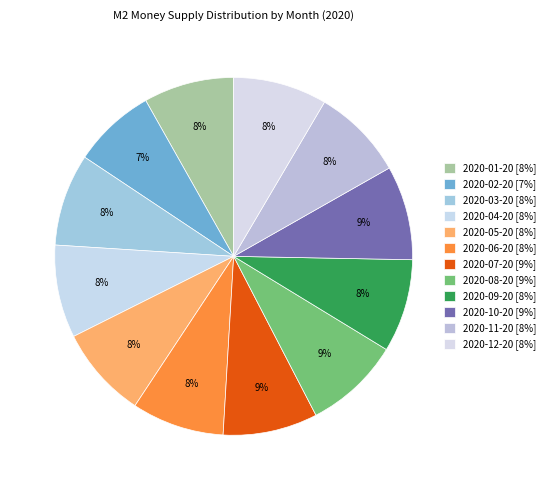

How many segments does this pie chart have?

12